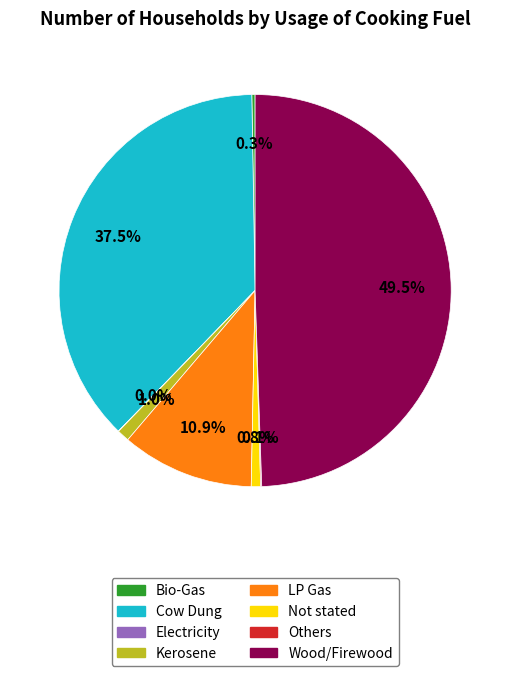

What percentage is NOT represented by Kerosene?

99.0%